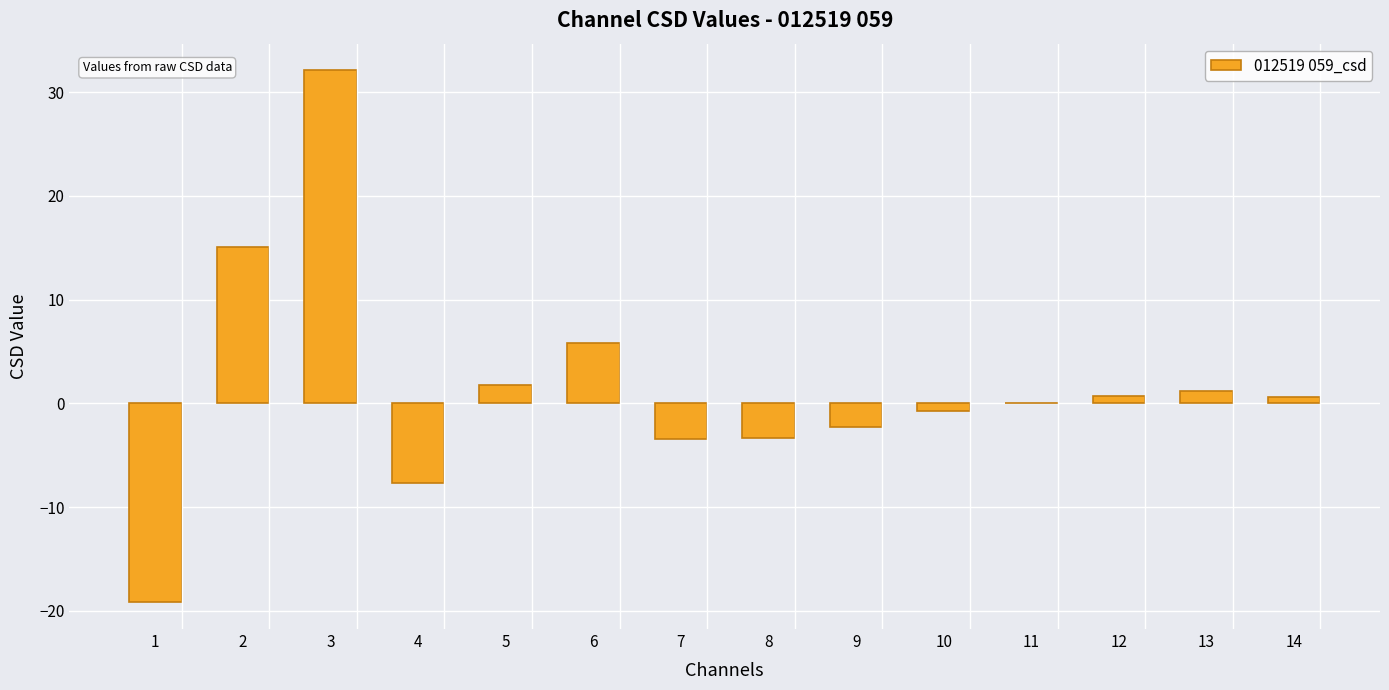

What is the change in value from 4 to 10?

+6.9